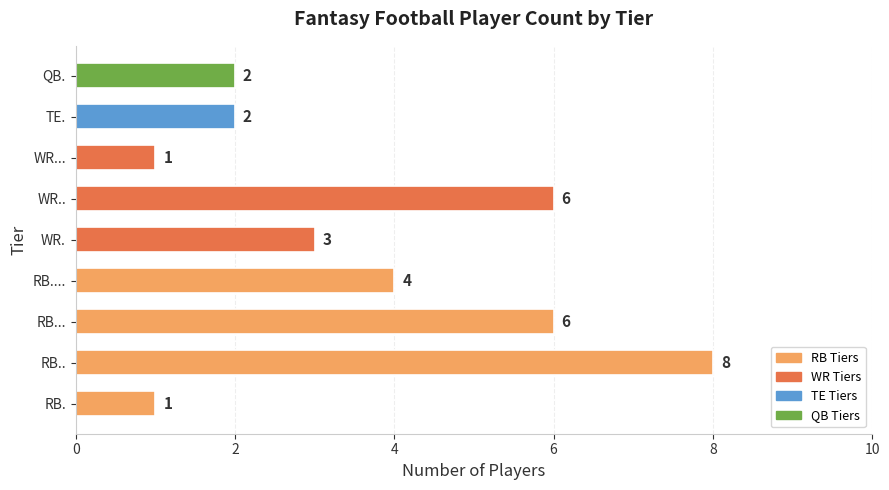

Reading bottom to top, transcribe all the data shown in this chart.

RB.=1	RB..=8	RB...=6	RB....=4	WR.=3	WR..=6	WR...=1	TE.=2	QB.=2